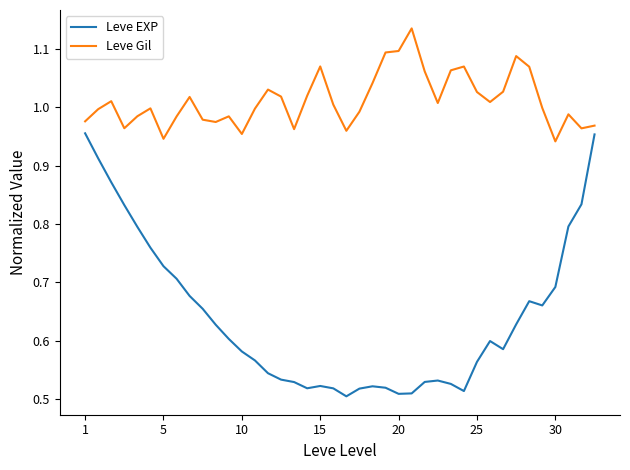

True or false: Leve EXP and Leve Gil cross at least once.

False